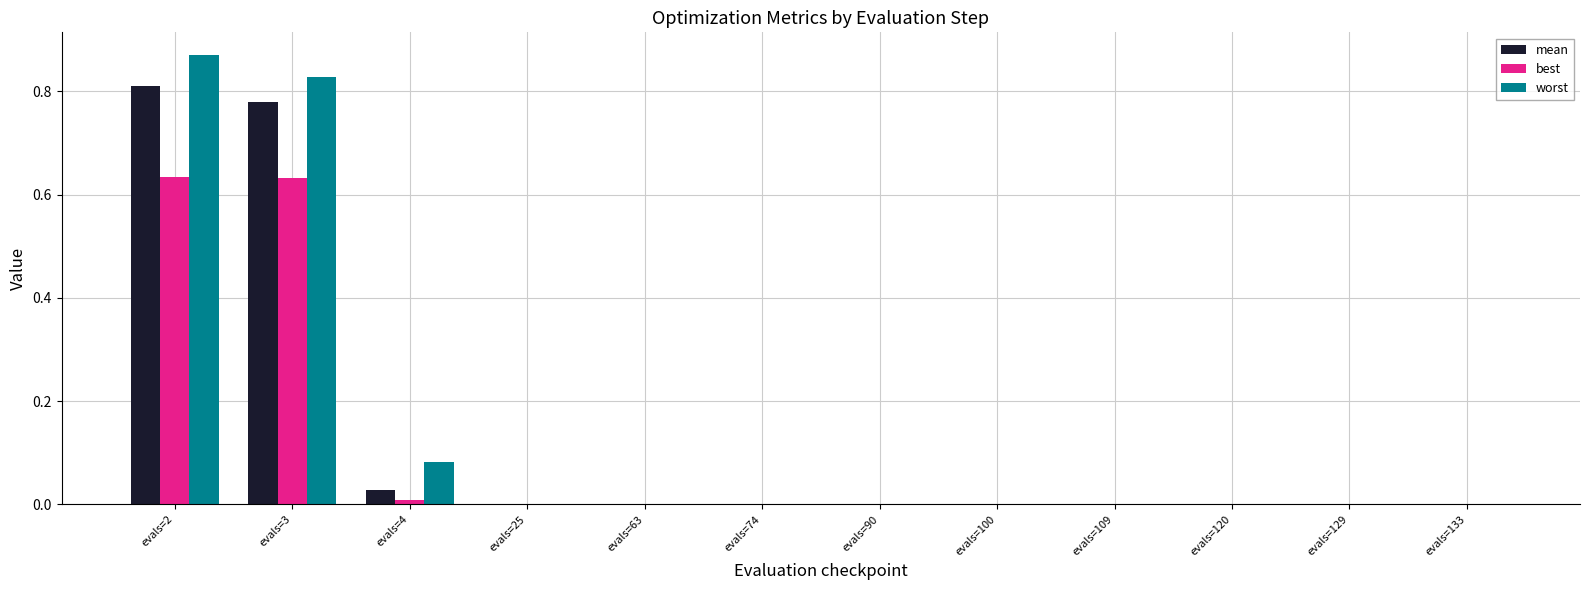

The value of best at evals=90 is 0.0. True or false?

True